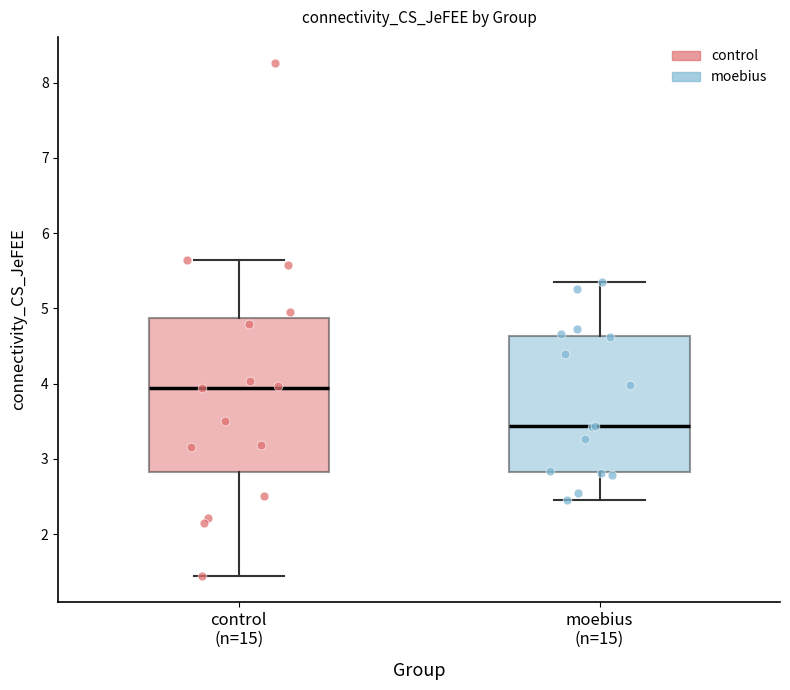

Reading left to right, transcribe this box plot: for each box, give where its median line is, the range the box spans, and where its two whiskers end, as read against the y-axis. The values are not printed on the chart, so give them approximately, as read against the axis.

control (n=15): median 3.9, box 2.8 to 4.9, whiskers 1.4 to 5.6
moebius (n=15): median 3.4, box 2.8 to 4.6, whiskers 2.5 to 5.4